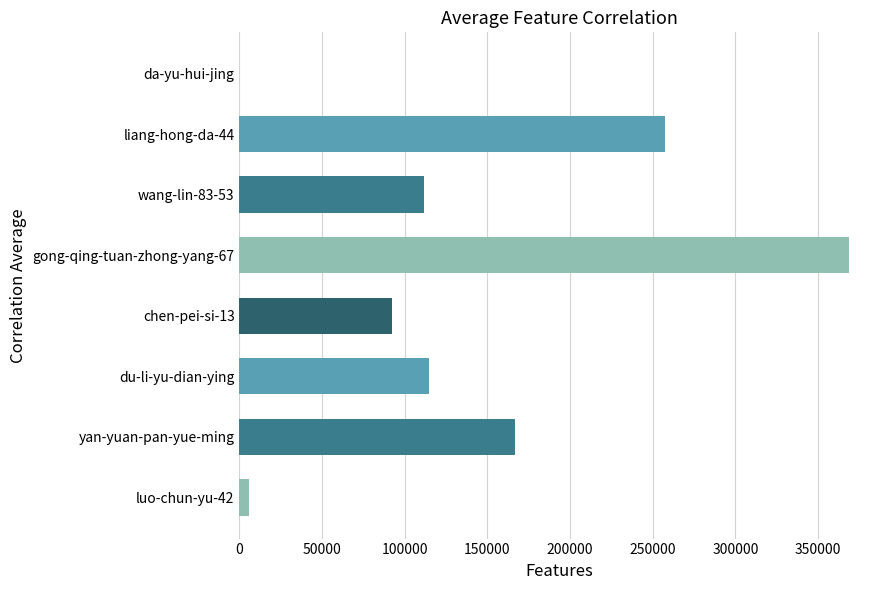

Between du-li-yu-dian-ying and luo-chun-yu-42, which is larger?

du-li-yu-dian-ying